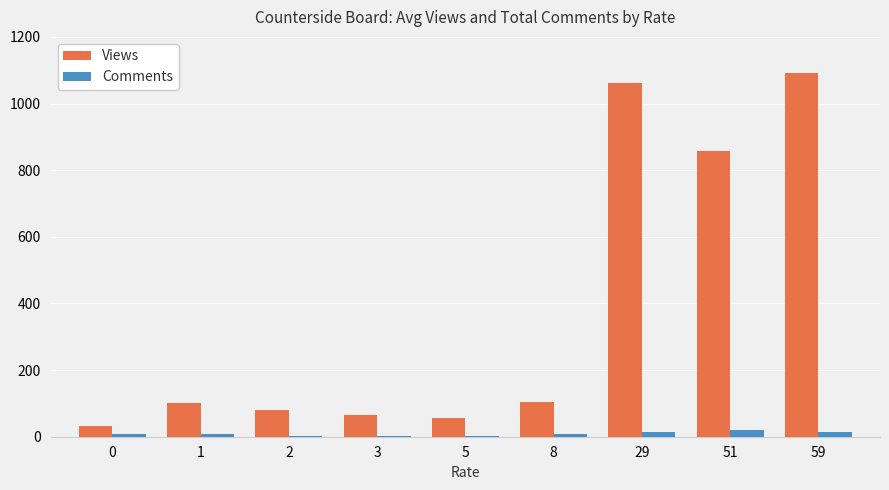

Which series has the largest total across all categories?

Views